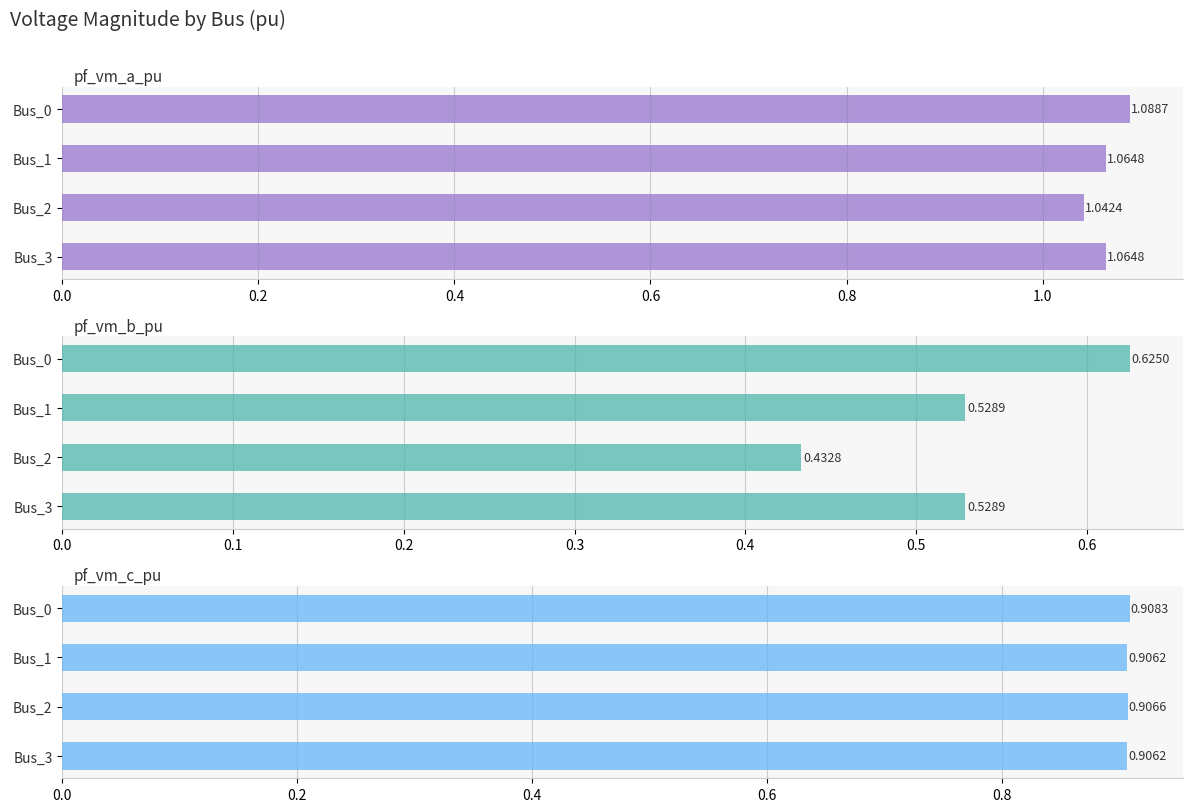

Rank the series by their maximum value, from highest to lowest.

pf_vm_a_pu, pf_vm_c_pu, pf_vm_b_pu